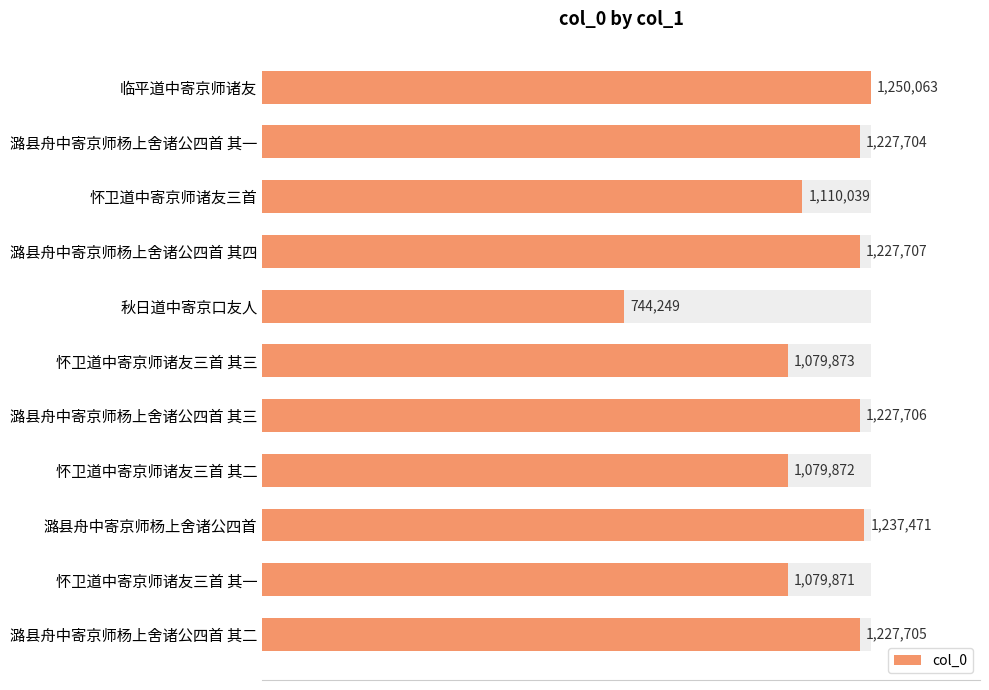

What is the value of the 1st bar from the left?

1250063